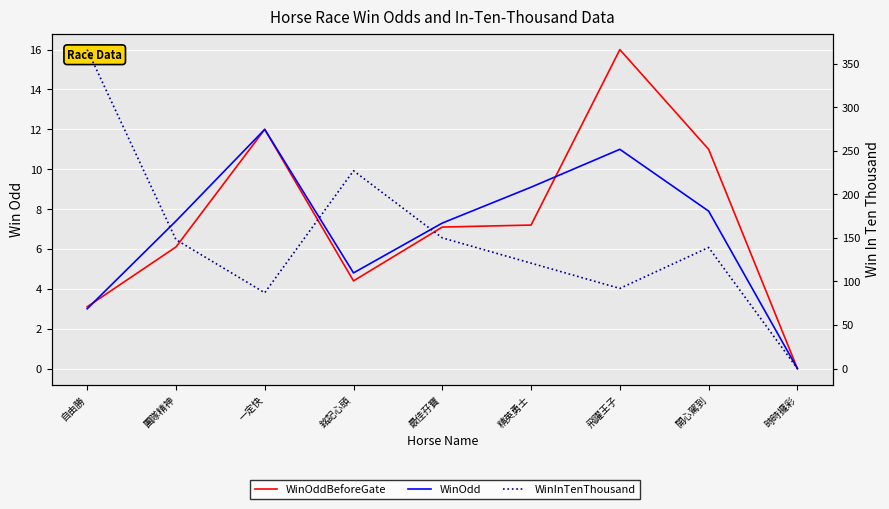

True or false: WinOddBeforeGate and WinOdd cross at least once.

True